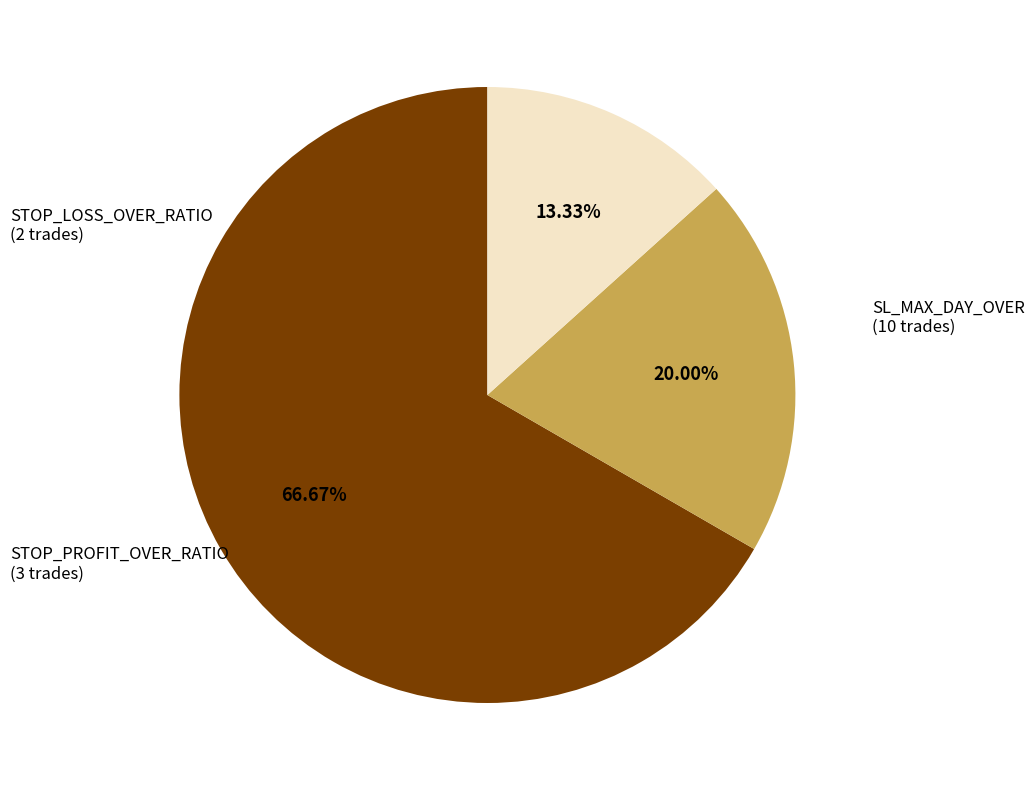

Does any single category account for the majority?

Yes